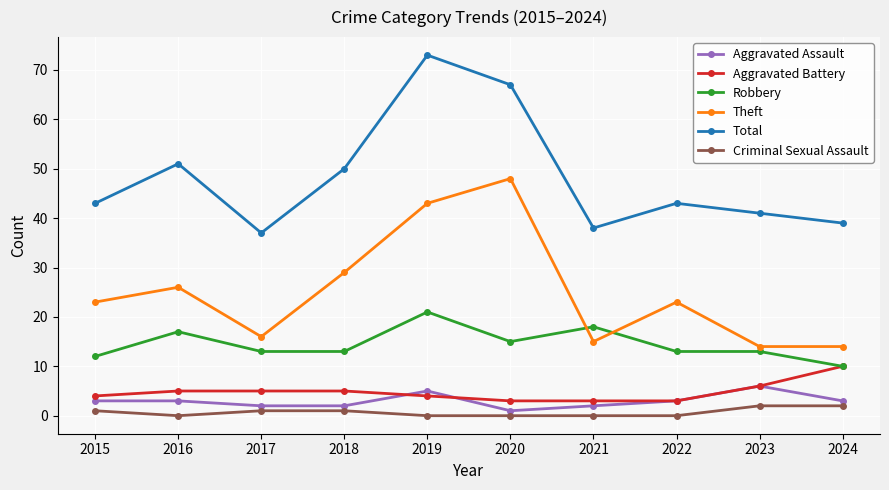

At which label is Aggravated Battery closest to 6?

2023